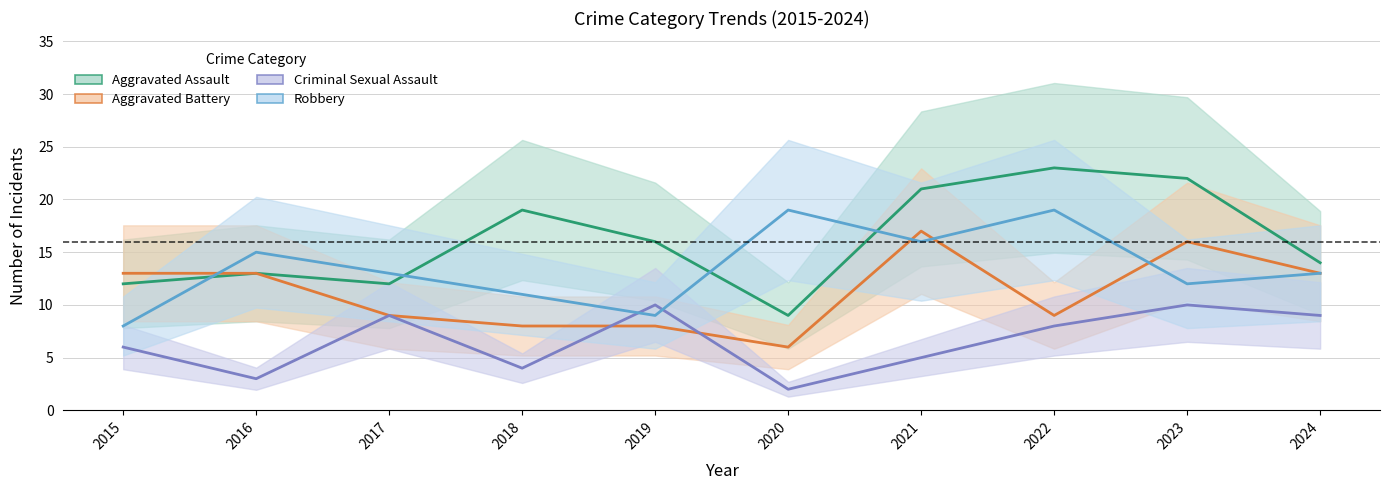

Which category has the highest value in the Criminal Sexual Assault (center) series?

2019